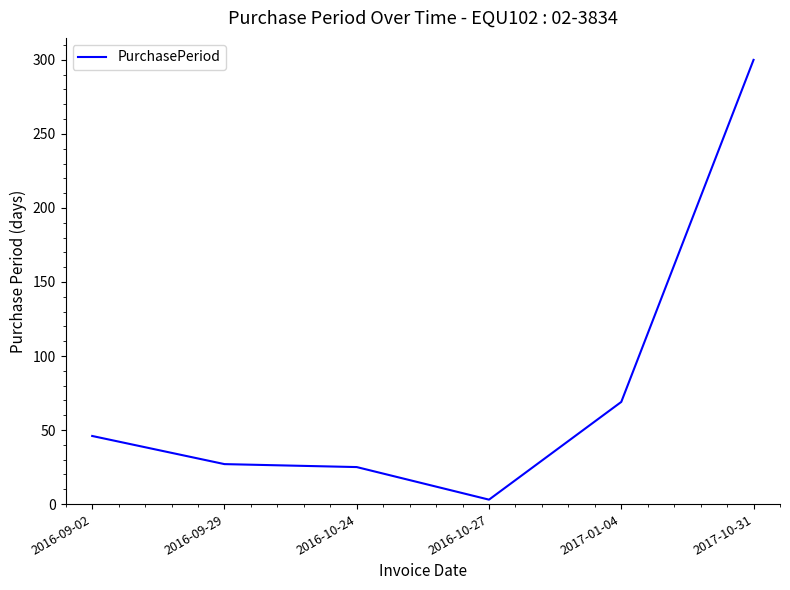

At which category does the chart reach its peak across all series?

2017-10-31